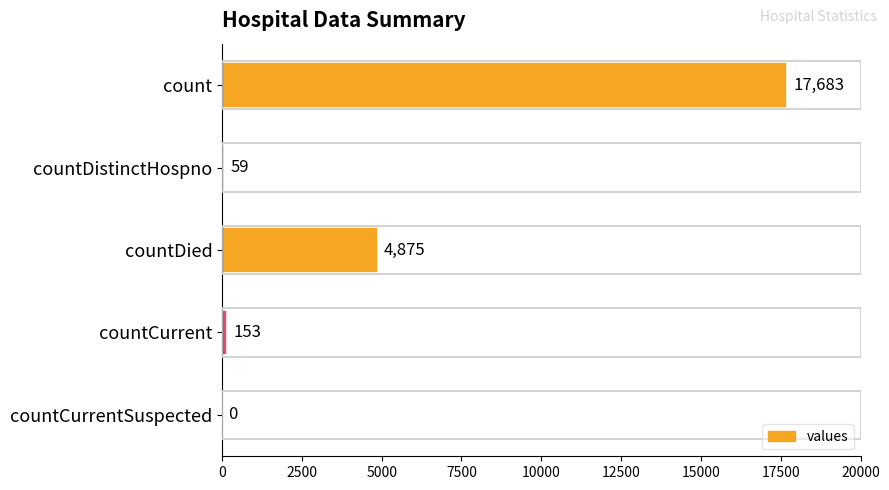

What is the sum of the values at count and countCurrent?

17836